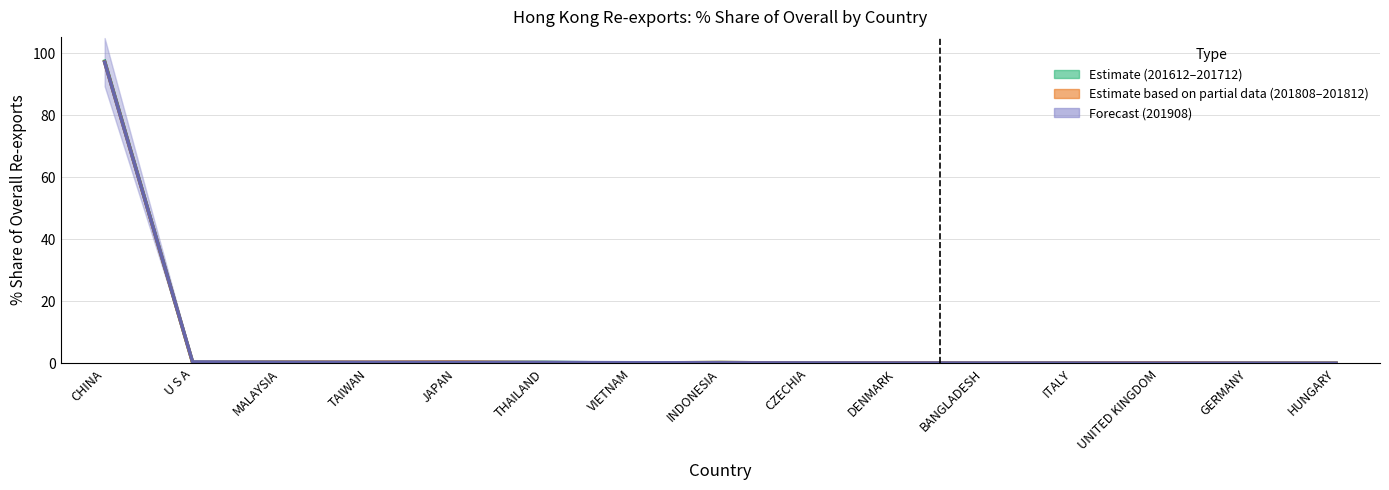

What is the label of the 2nd point from the left?

U S A